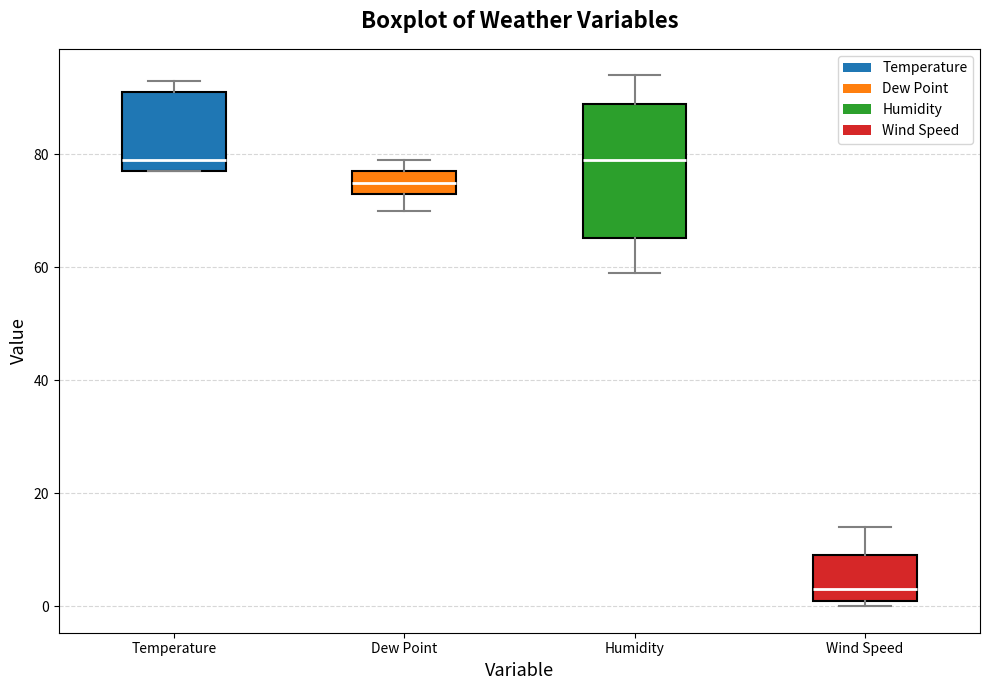

Reading left to right, transcribe this box plot: for each box, give where its median line is, the range the box spans, and where its two whiskers end, as read against the y-axis. The values are not printed on the chart, so give them approximately, as read against the axis.

Temperature: median 80, box 78 to 92, whiskers 78 to 94
Dew Point: median 76, box 74 to 78, whiskers 70 to 80
Humidity: median 80, box 66 to 90, whiskers 60 to 94
Wind Speed: median 4, box 2 to 10, whiskers 0 to 14